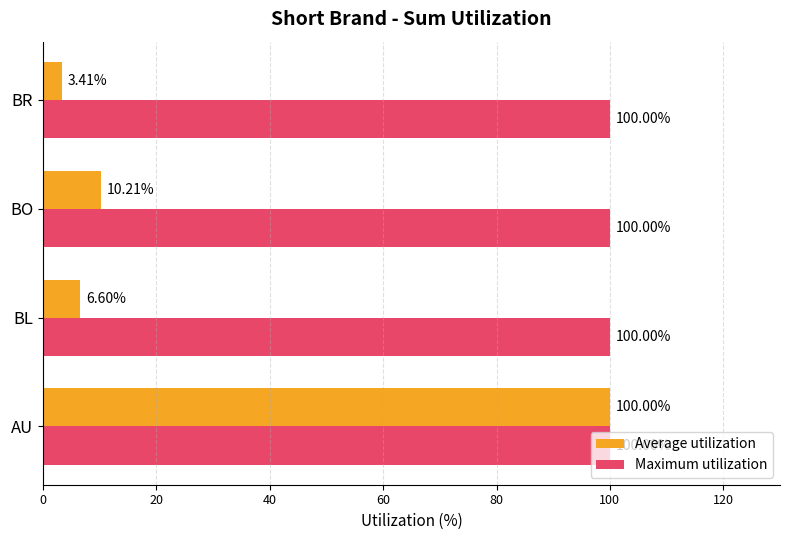

What is the difference between the maximum and minimum values in the Average utilization series?

96.6